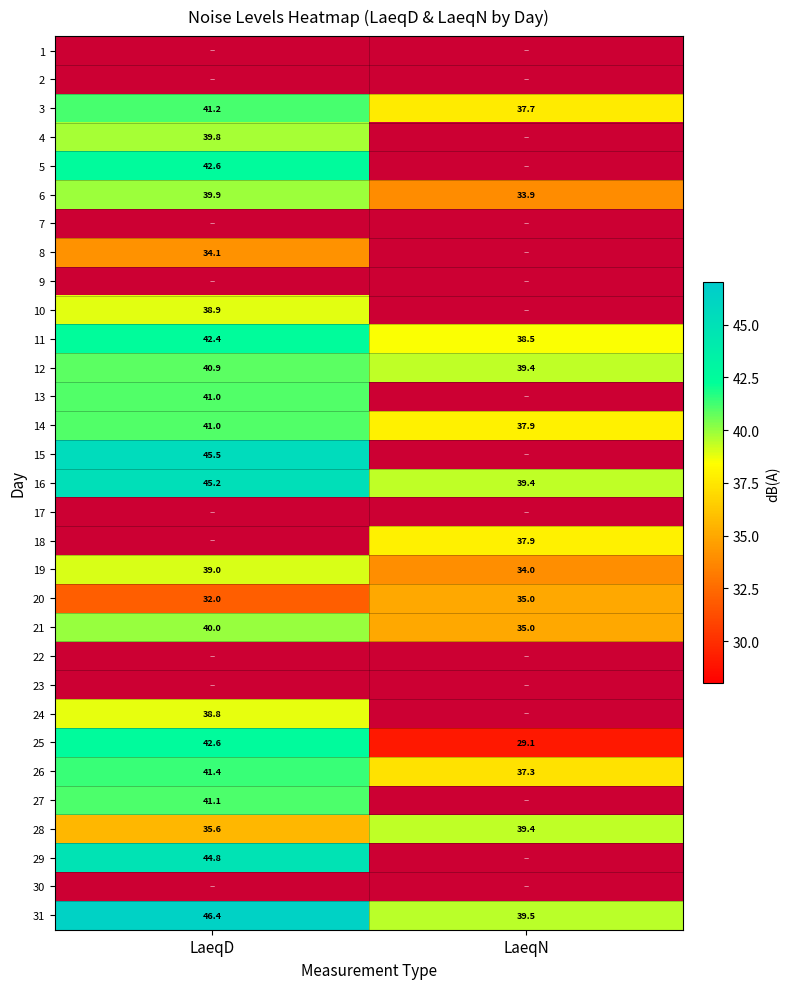

Rank the categories by 19 value from highest to lowest.

LaeqD, LaeqN